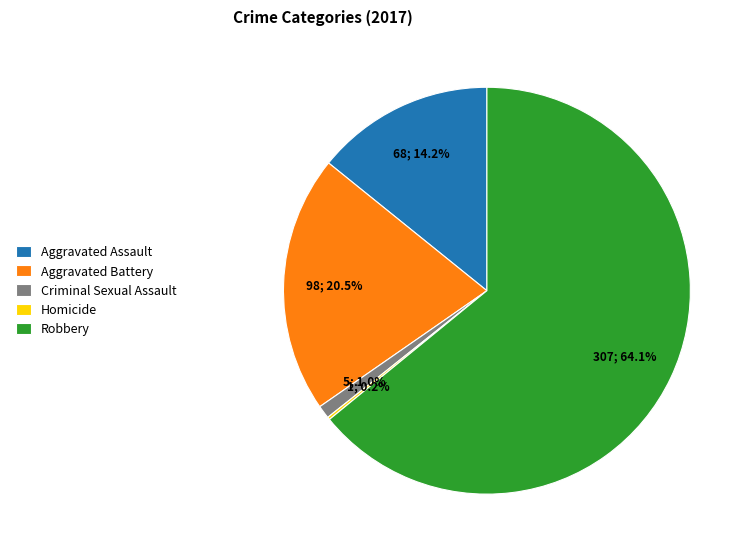

Which has a higher value, Robbery or Criminal Sexual Assault?

Robbery